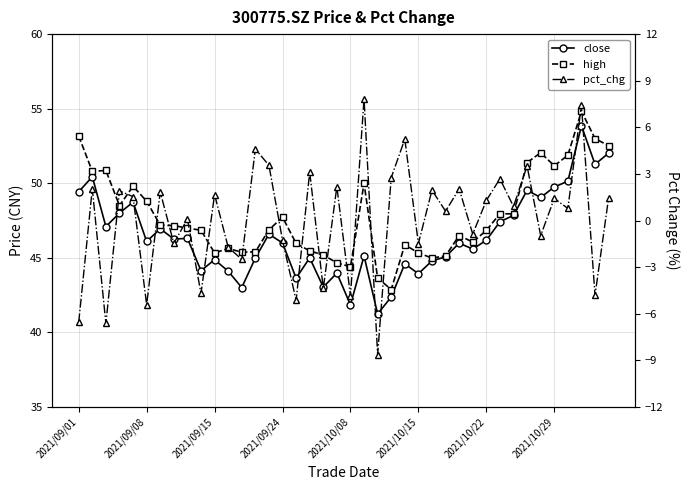

In pct_chg, how many points are higher than both neighbors (excluding endpoints)?

16